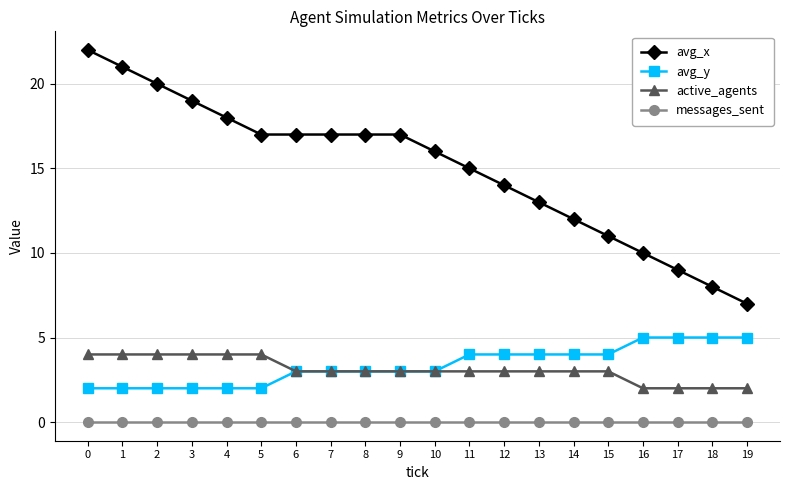

Rank the series at 5 from lowest to highest value.

messages_sent, avg_y, active_agents, avg_x